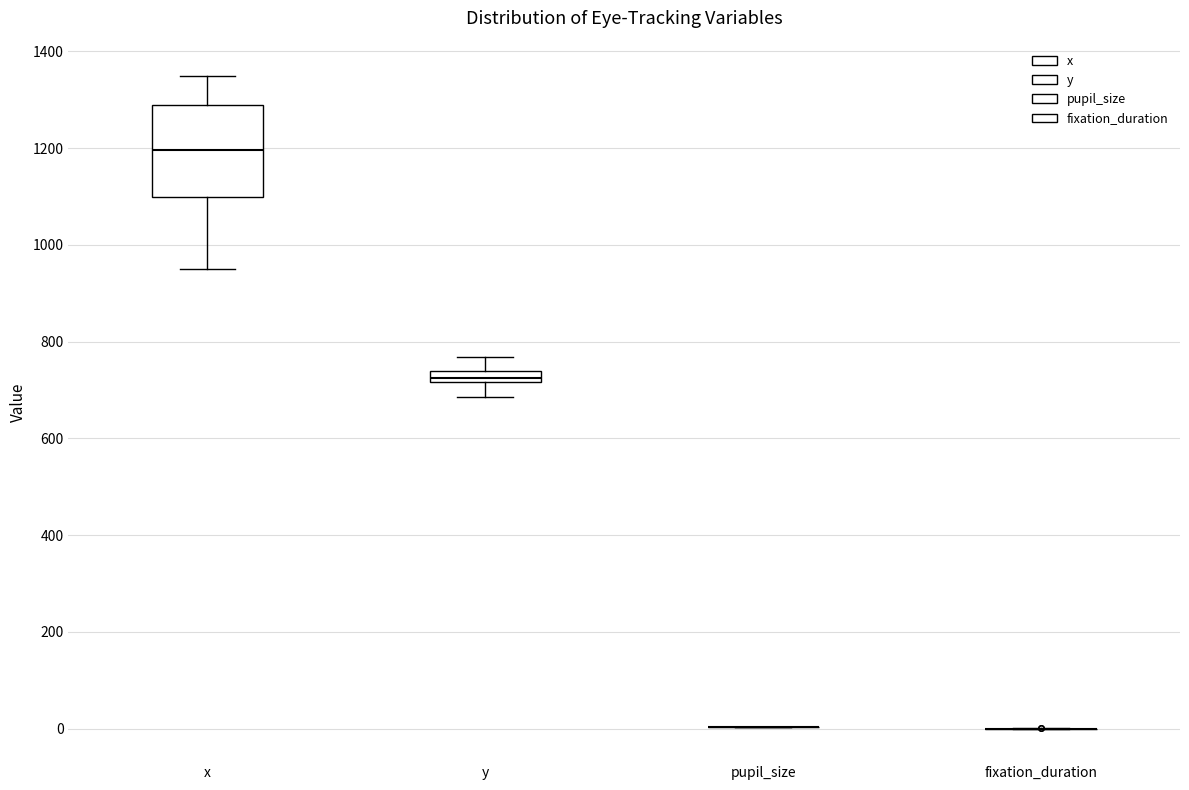

Where is the lower edge of the box for y on the y-axis? The values are not printed on the chart, so give them approximately, as read against the axis.

720